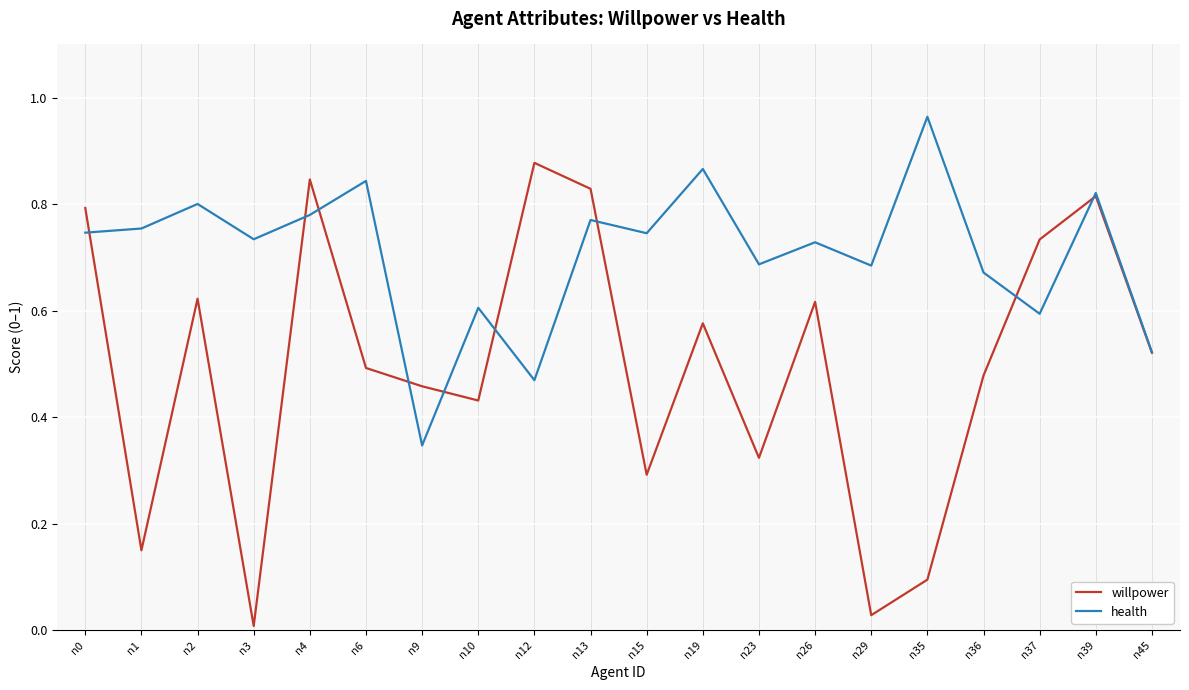

Is the value of health at n10 greater than the value of willpower at n10?

Yes